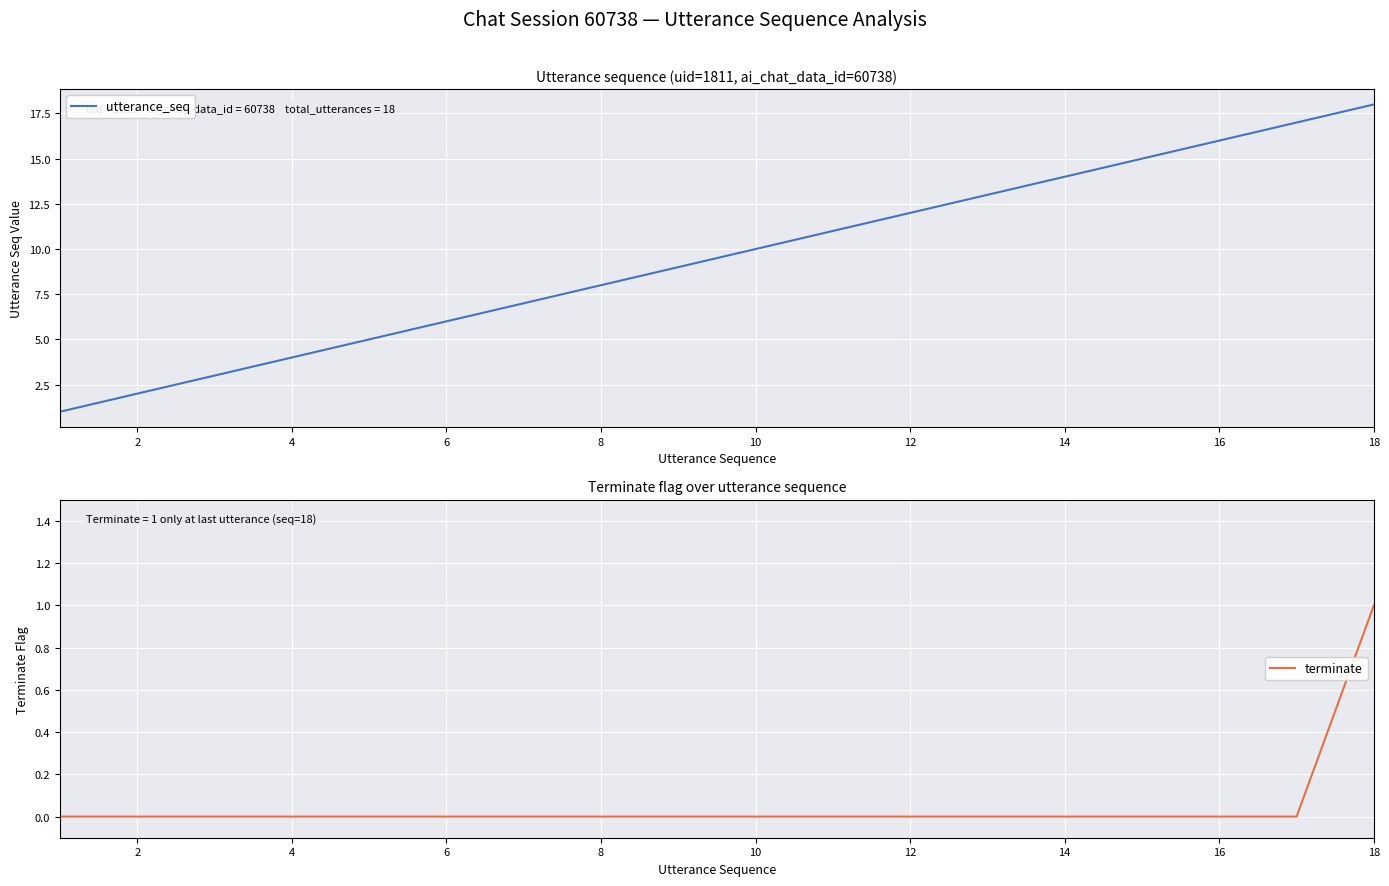

True or false: utterance_seq and terminate intersect in this chart.

False